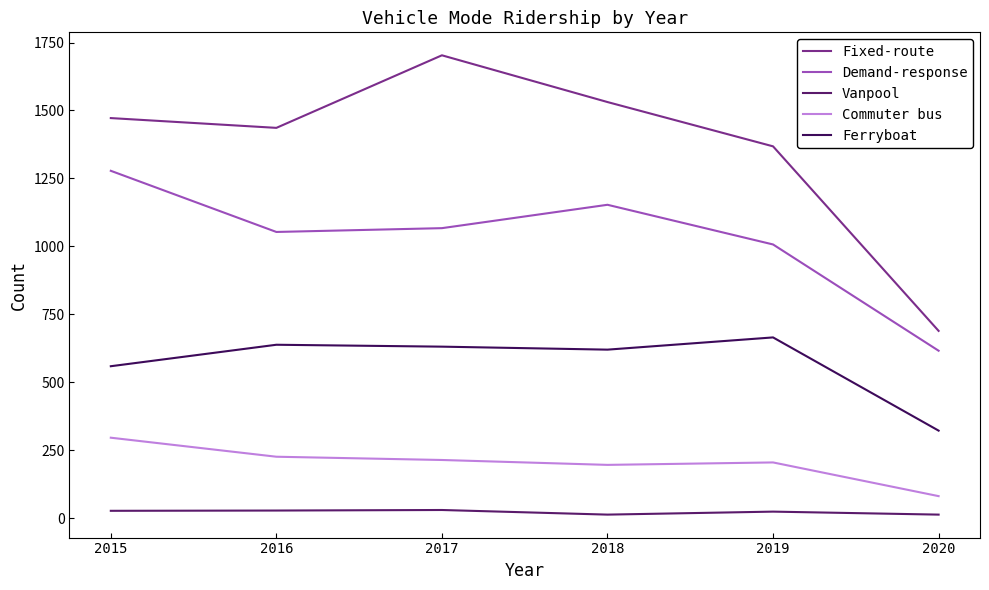

True or false: Ferryboat has more than 1 points higher than both neighbors.

True